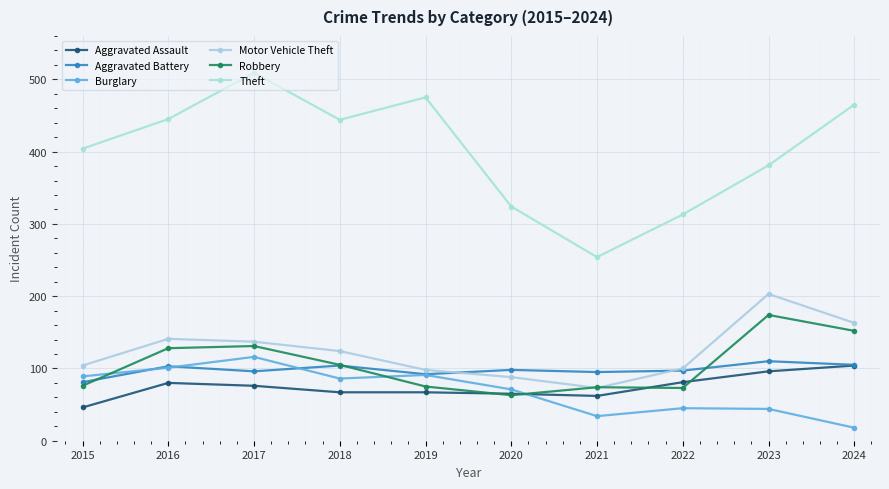

How many values in the Aggravated Battery series are below 98?

5